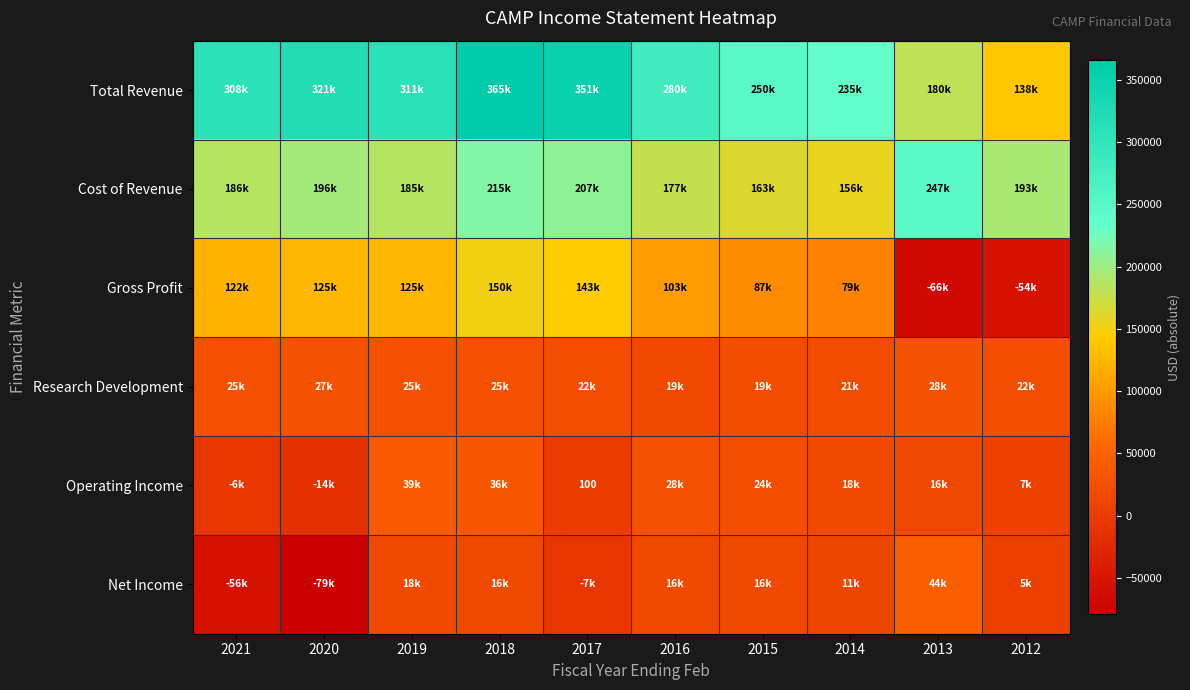

The Gross Profit series shows 175884 at 2019. True or false?

False